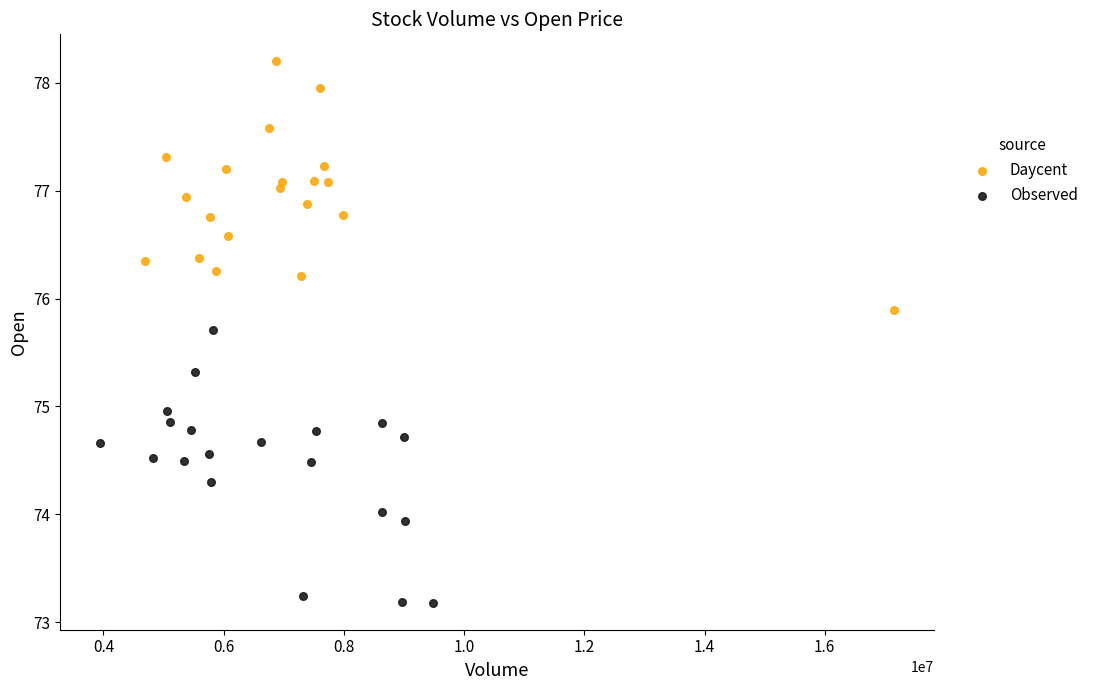

What are all the series names shown in the legend?

Daycent, Observed